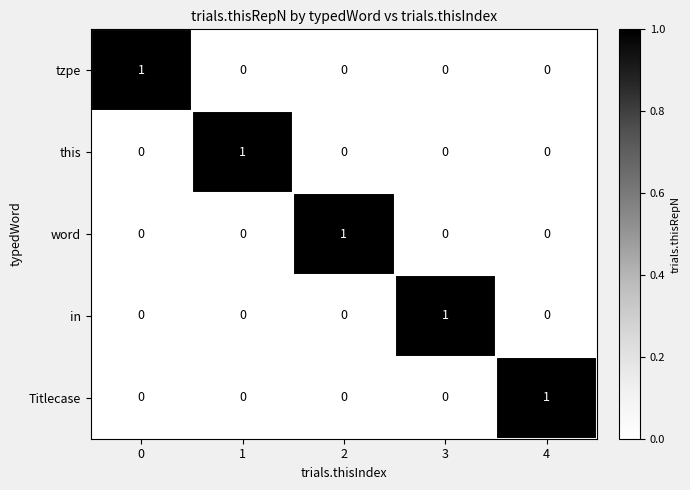

At how many categories does at least one series exceed 0?

5